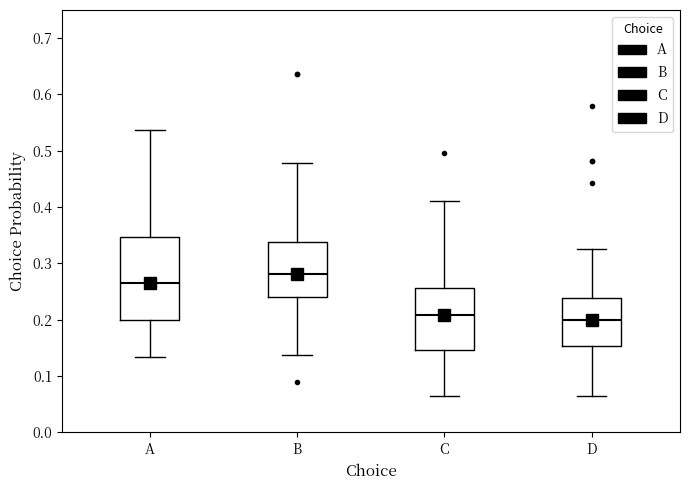

Which box's median line is the highest?

B